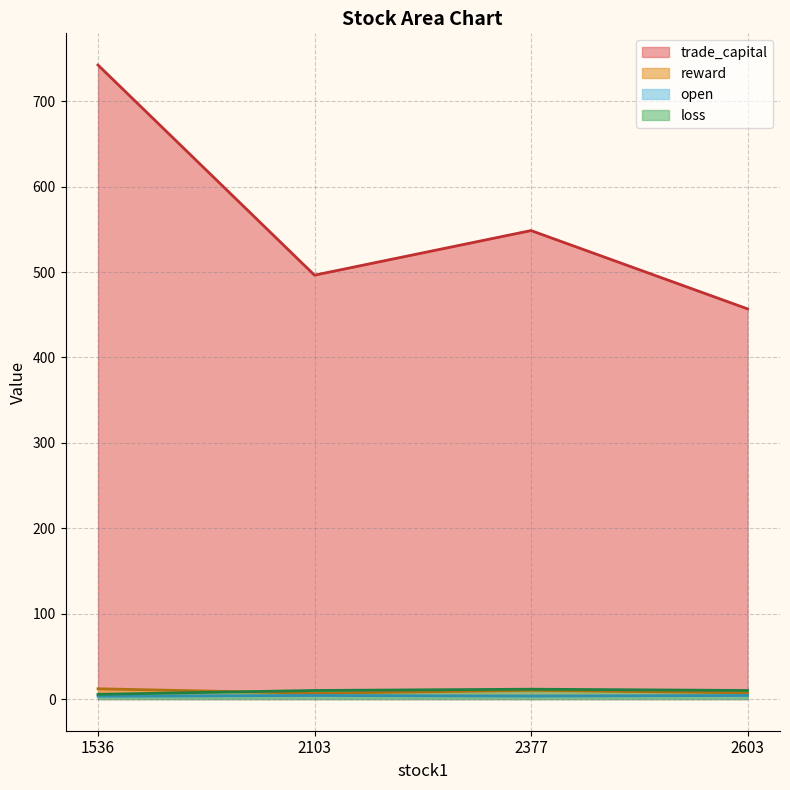

How many values in the loss series are below 10?

1